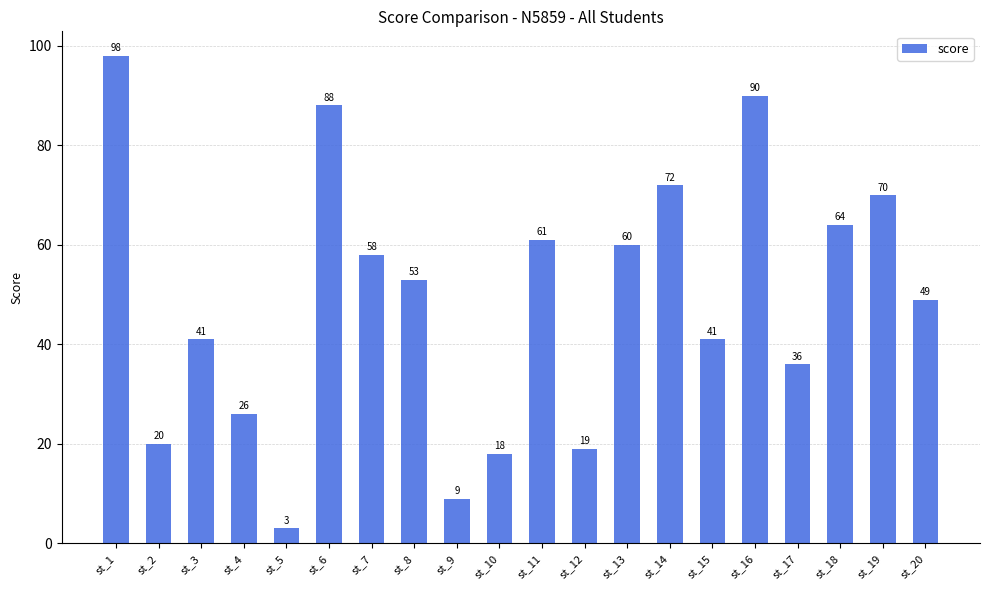

Reading right to left, what are all the values shown in this chart?

st_20=49	st_19=70	st_18=64	st_17=36	st_16=90	st_15=41	st_14=72	st_13=60	st_12=19	st_11=61	st_10=18	st_9=9	st_8=53	st_7=58	st_6=88	st_5=3	st_4=26	st_3=41	st_2=20	st_1=98